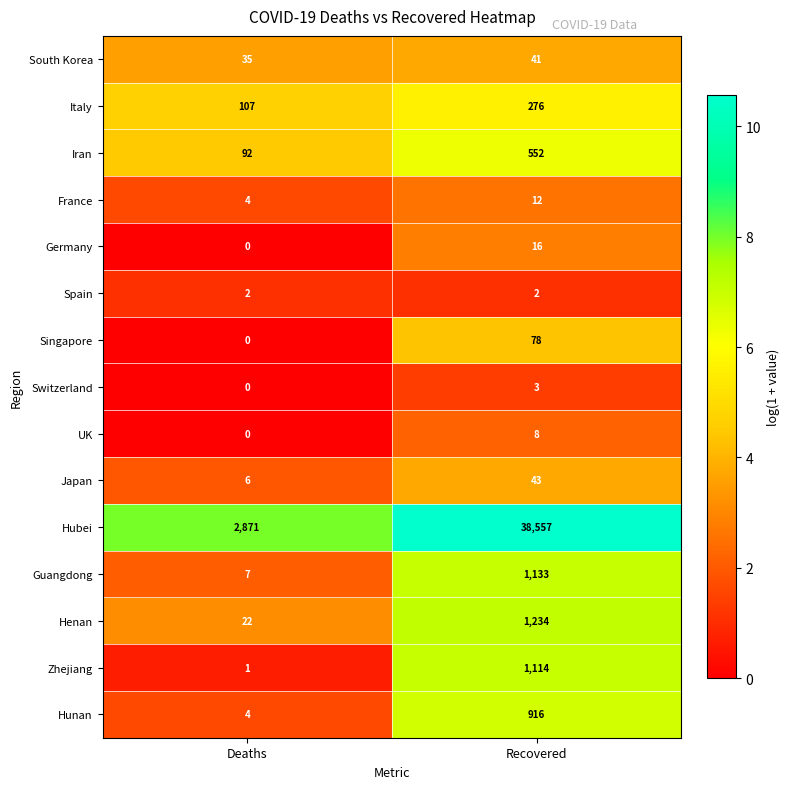

At which category is the sum across all series the highest?

Recovered